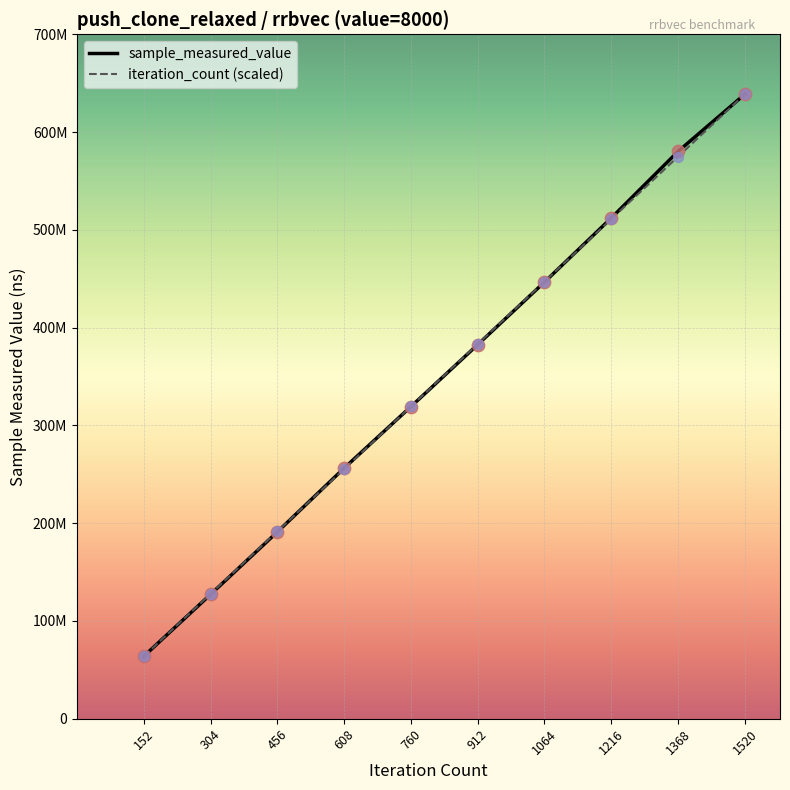

What are all the series names shown in the legend?

sample_measured_value, iteration_count (scaled)